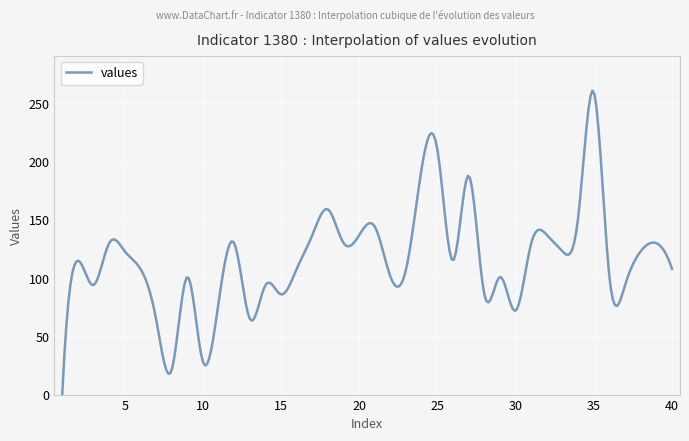

What is the difference between the maximum and minimum values?

261.1